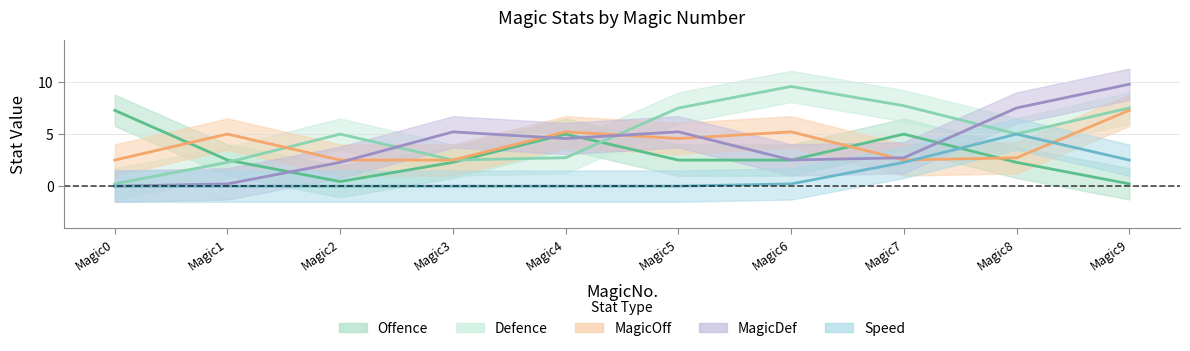

Where is the first local maximum for Defence?

2